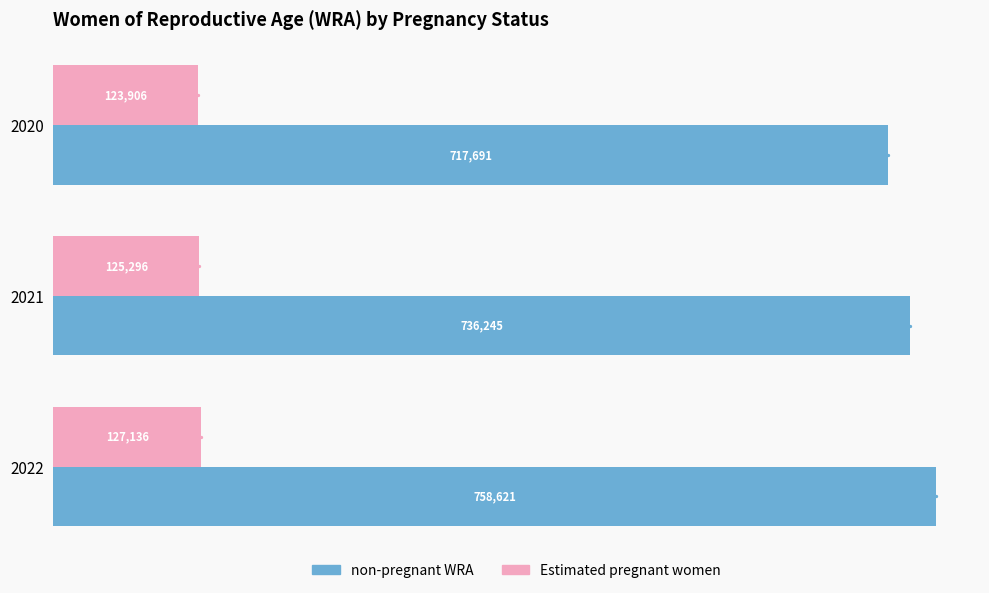

How many distinct data groups are displayed?

2